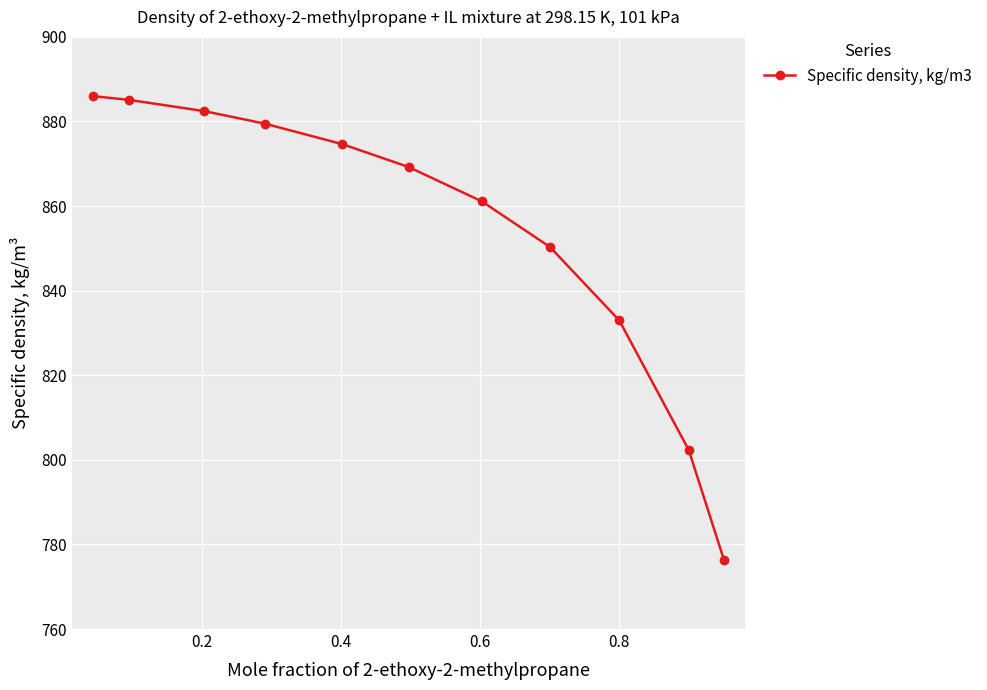

True or false: the data has more than 1 interior local peaks.

False